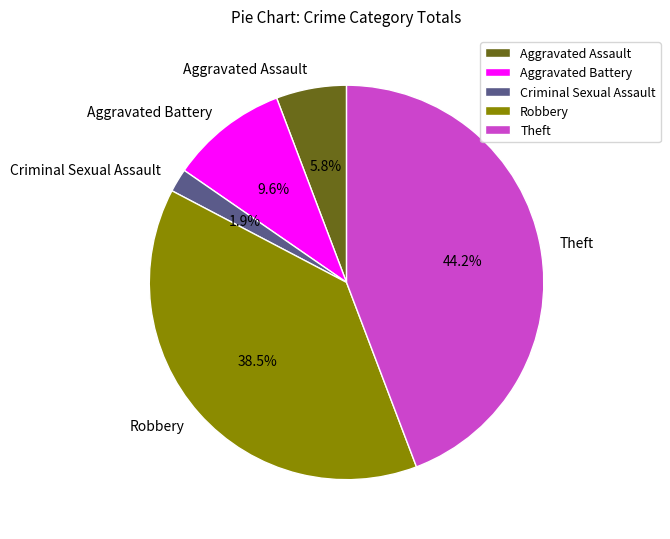

The Criminal Sexual Assault slice represents 2% of the pie. True or false?

True